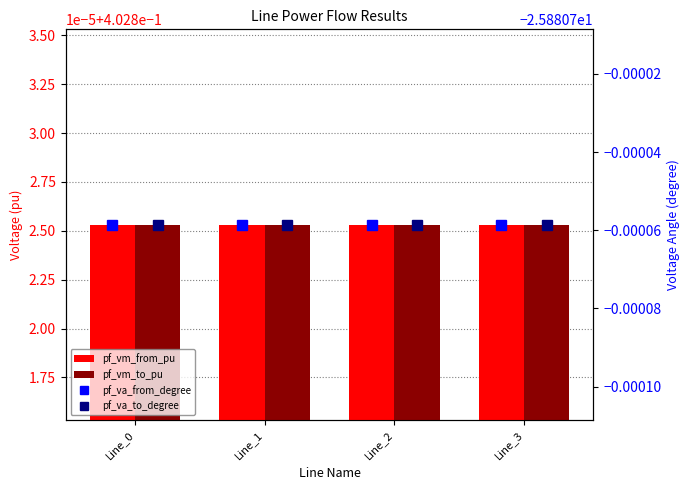

True or false: pf_vm_from_pu has a value of 0.2 at Line_3.

False